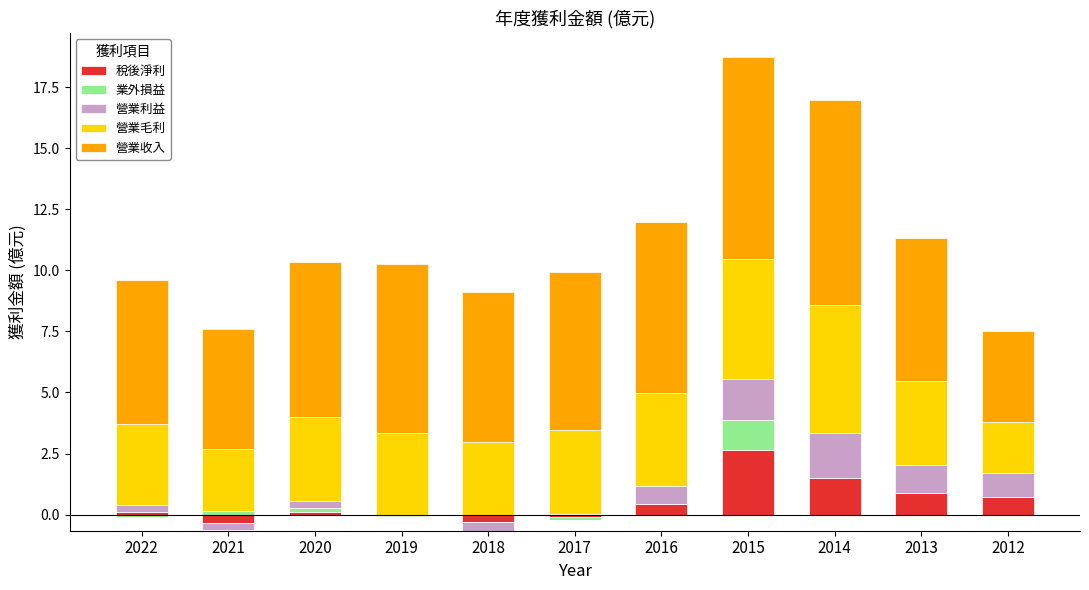

Which category has the highest value in the 營業收入 series?

2014